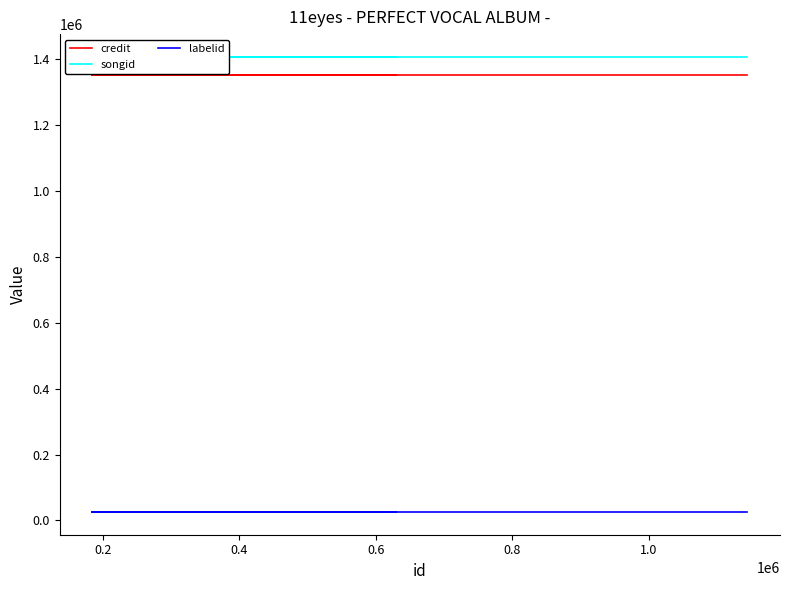

What is the value of the songid point at the 4th from the left?

1407435